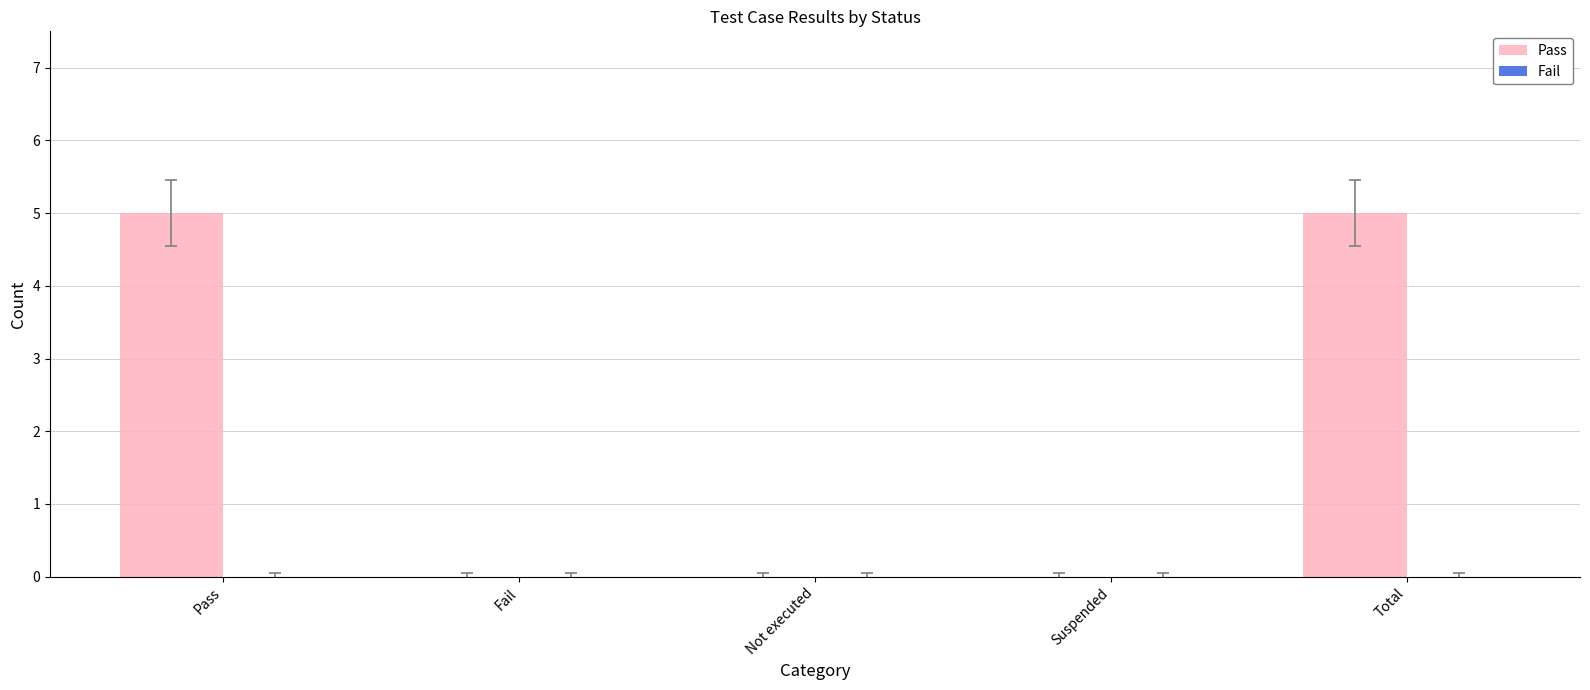

What is the greatest value displayed?

5